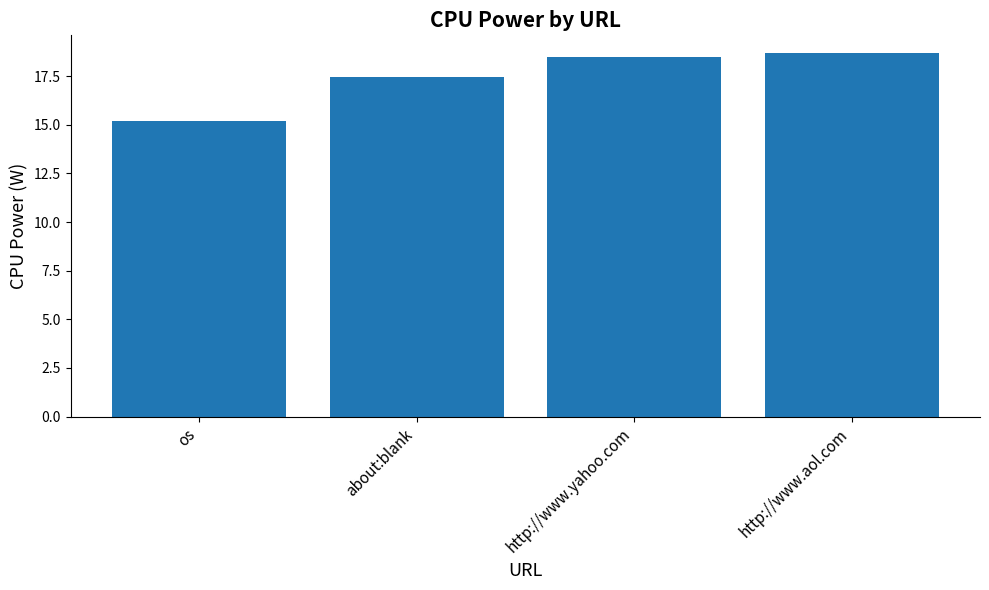

Which label corresponds to the largest value in the chart?

http://www.aol.com